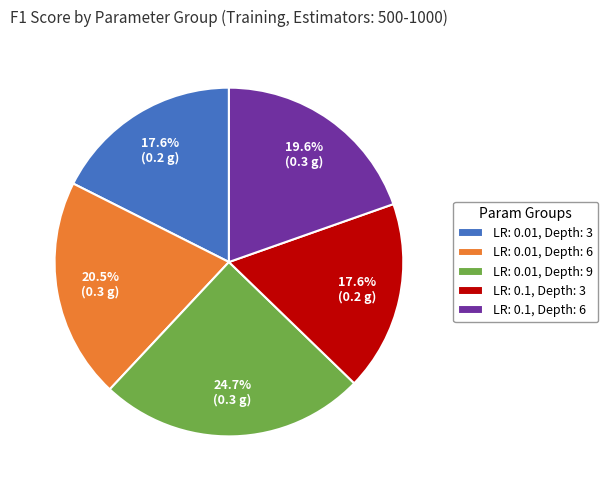

Between LR: 0.1, Depth: 3 and LR: 0.01, Depth: 6, which is larger?

LR: 0.01, Depth: 6